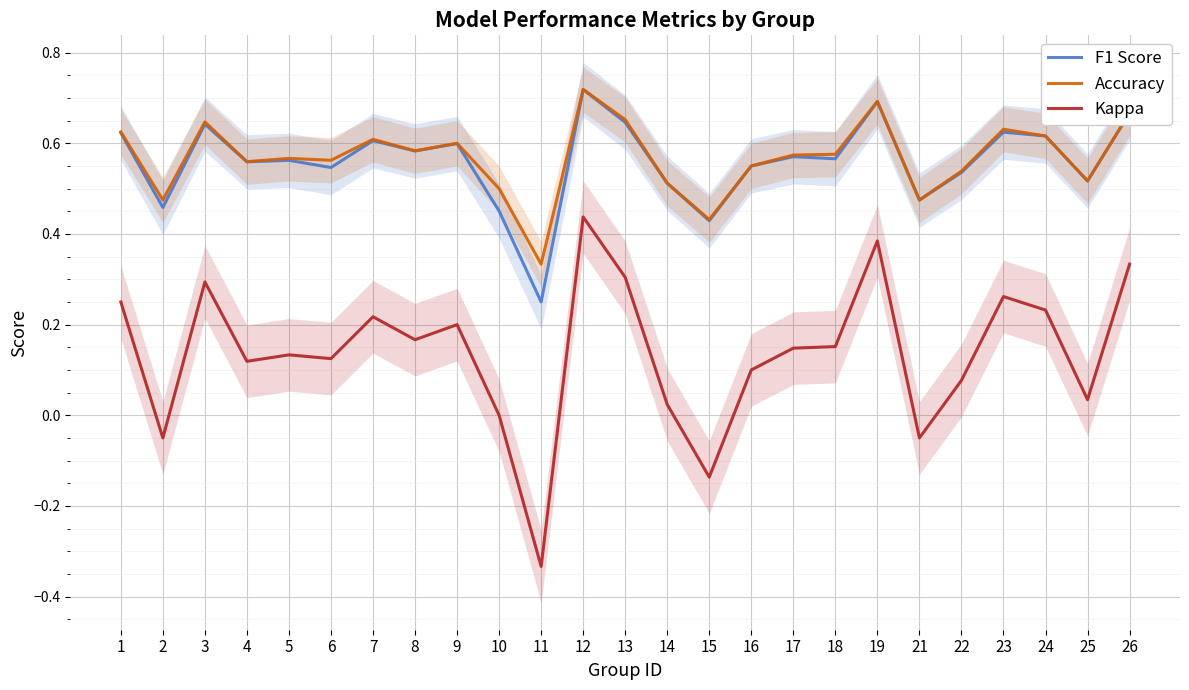

Is this an area chart (filled region under the line)?

No